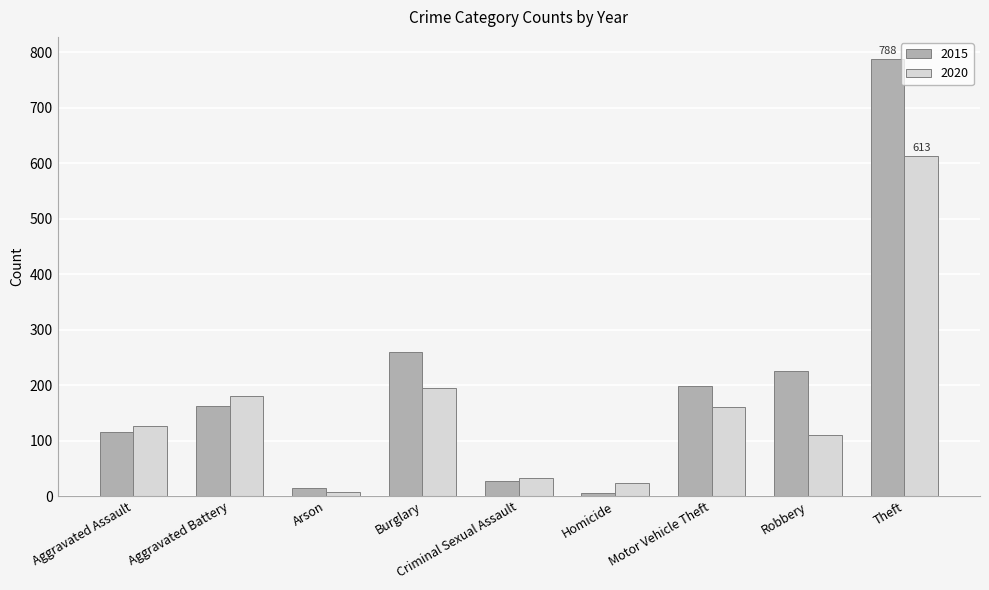

List the series in order of their overall mean, lowest first.

2020, 2015